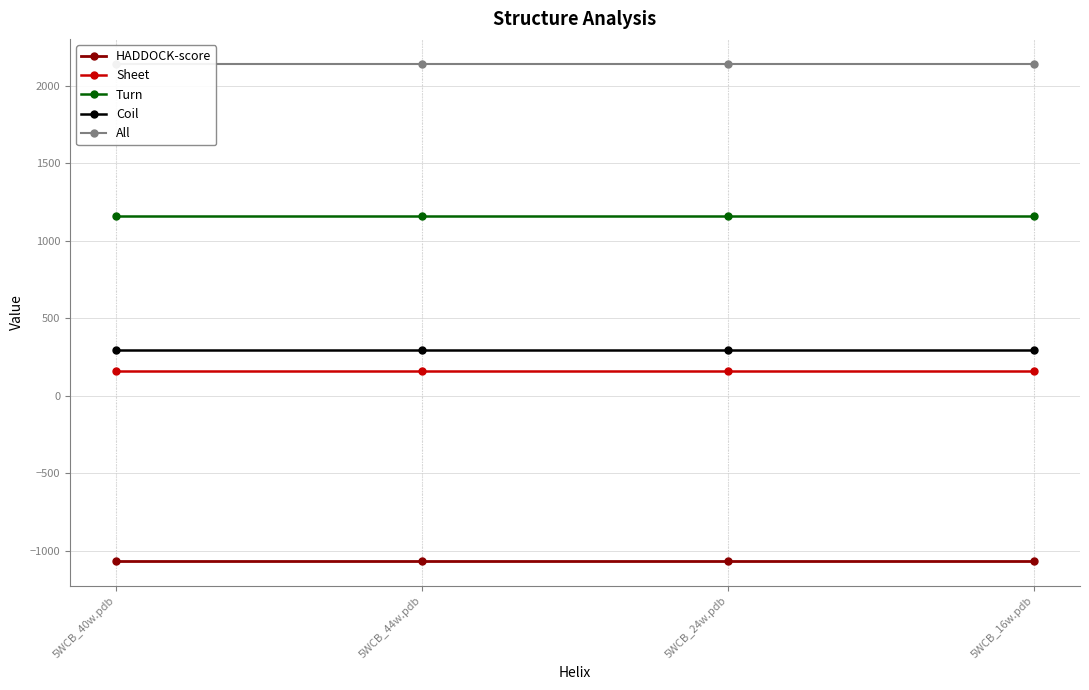

True or false: Coil and All intersect in this chart.

False